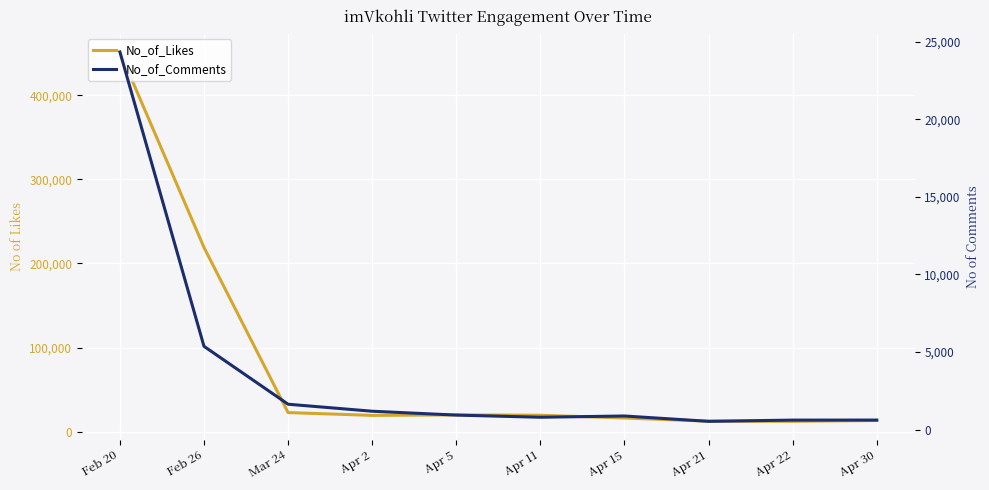

Is it true that No_of_Likes equals 3492 at Apr 21?

False